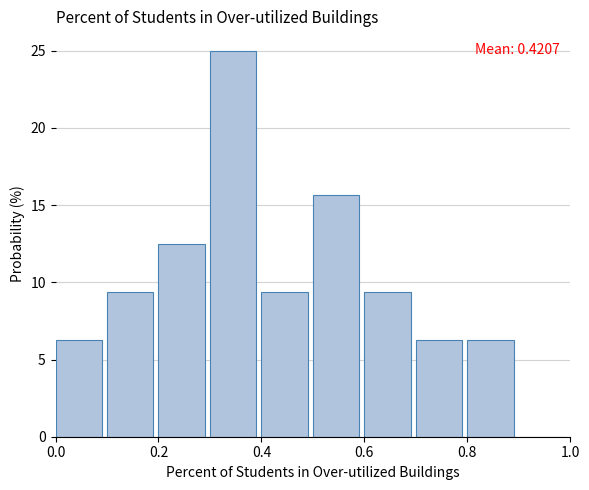

Which range on the x-axis has the tallest bar?

0.3 to 0.4